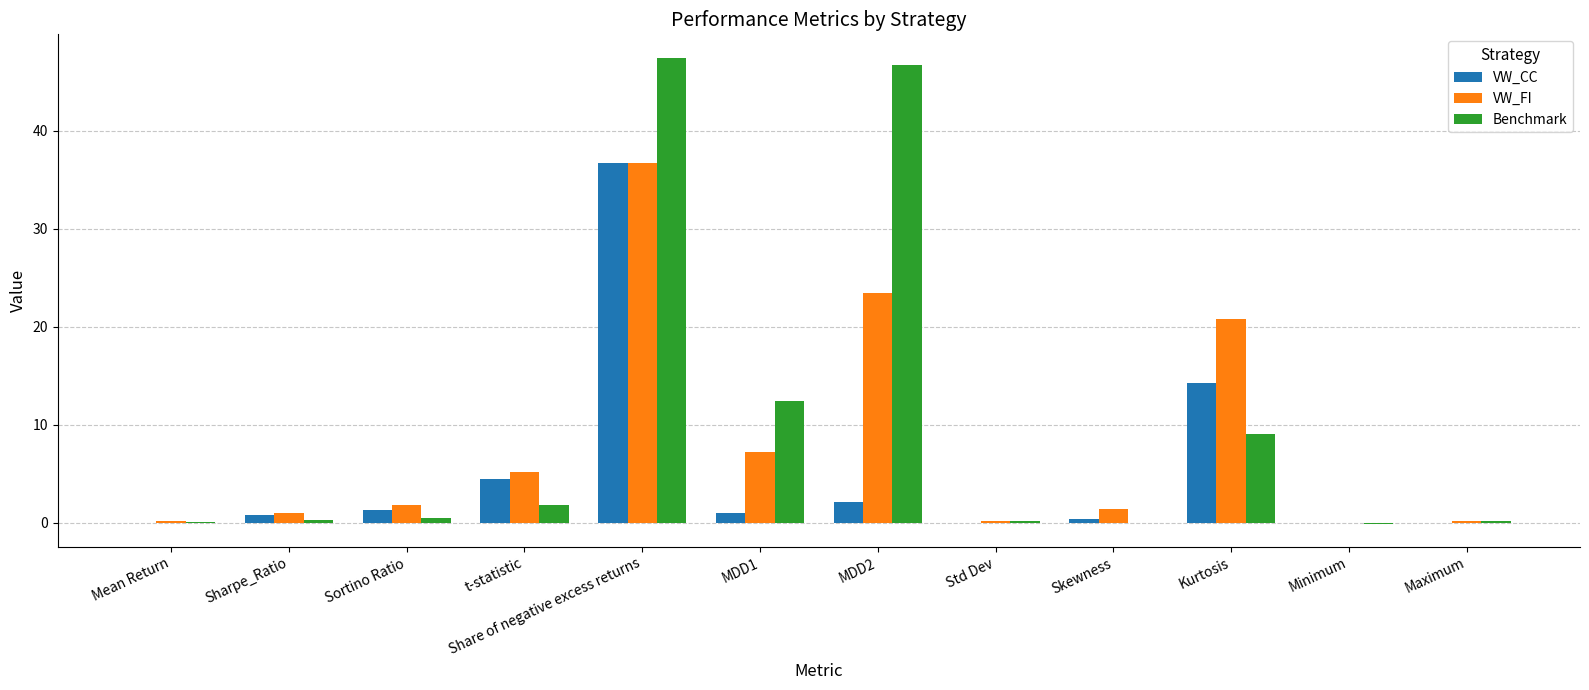

Which series changed the most between MDD1 and Std Dev?

Benchmark